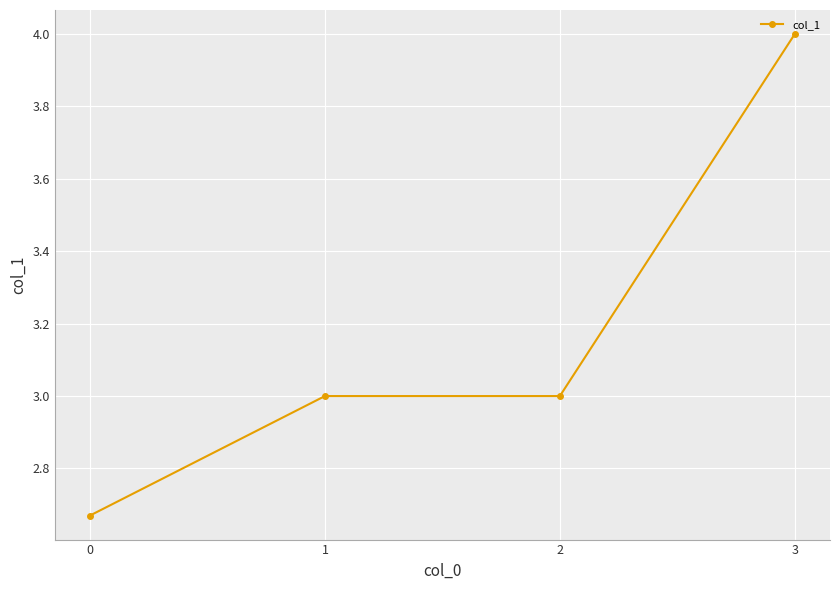

What is the approximate value at 1?

3.0